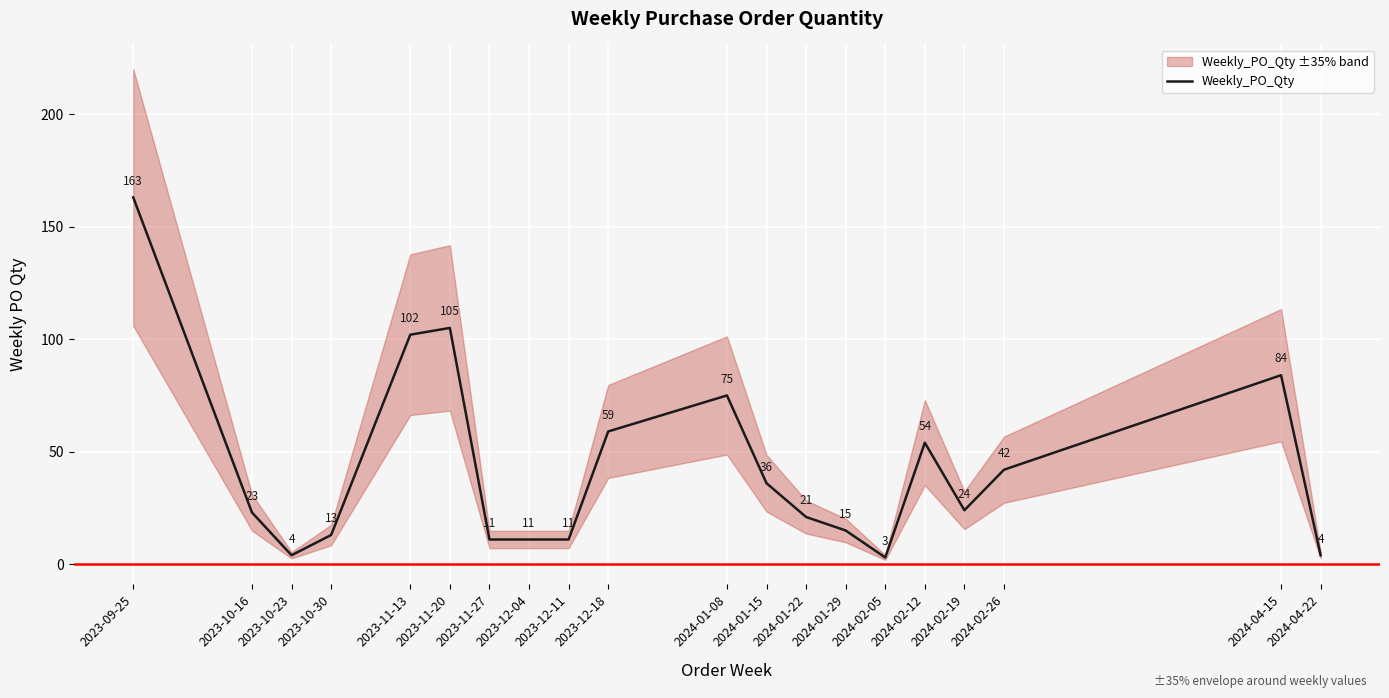

What is the label of the 20th point from the right?

2023-09-25